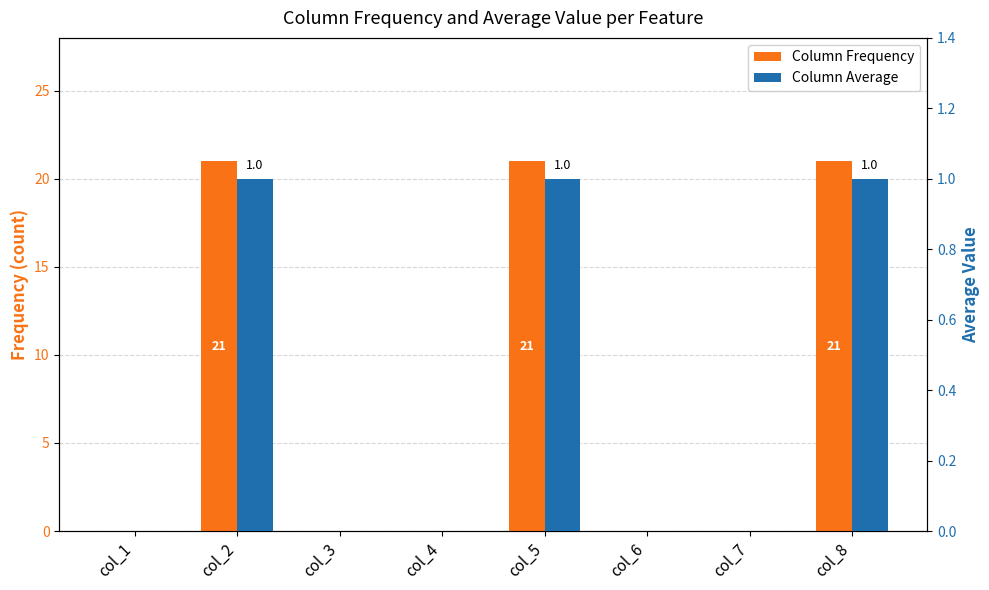

What is the highest value of the Column Average series?

1